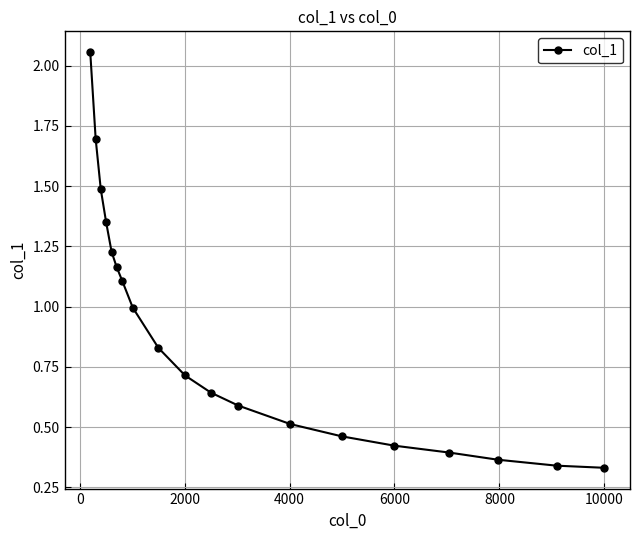

What is the average value?

0.9